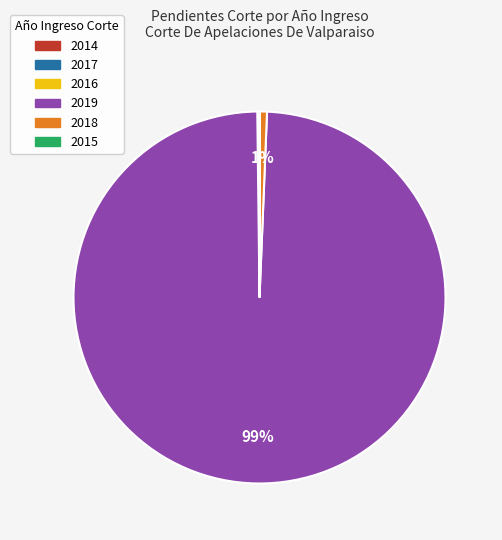

Does any single category account for the majority?

Yes